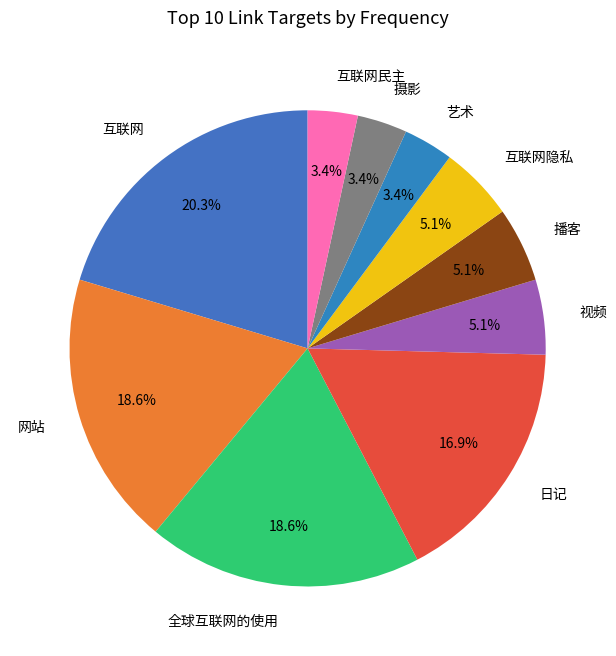

Is 互联网 the majority of the pie?

No